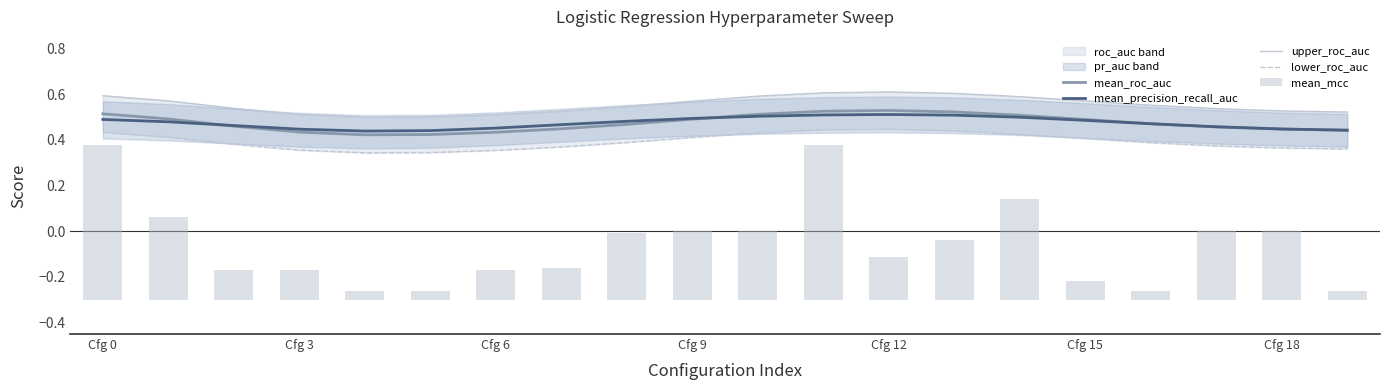

Is it true that mean_roc_auc equals 0.6 at 7?

False